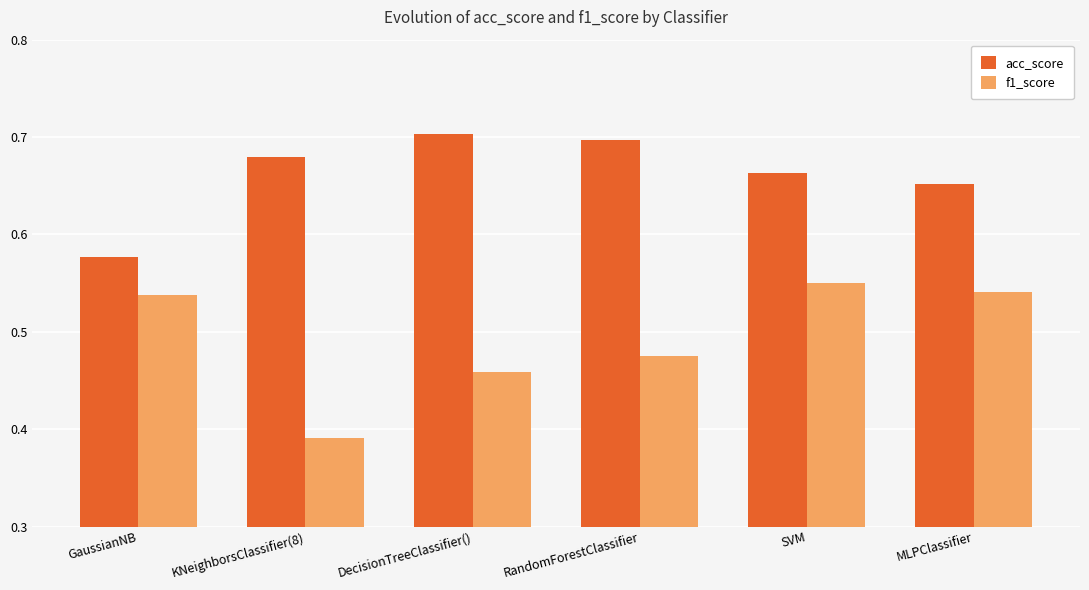

How many series are shown in this chart?

2